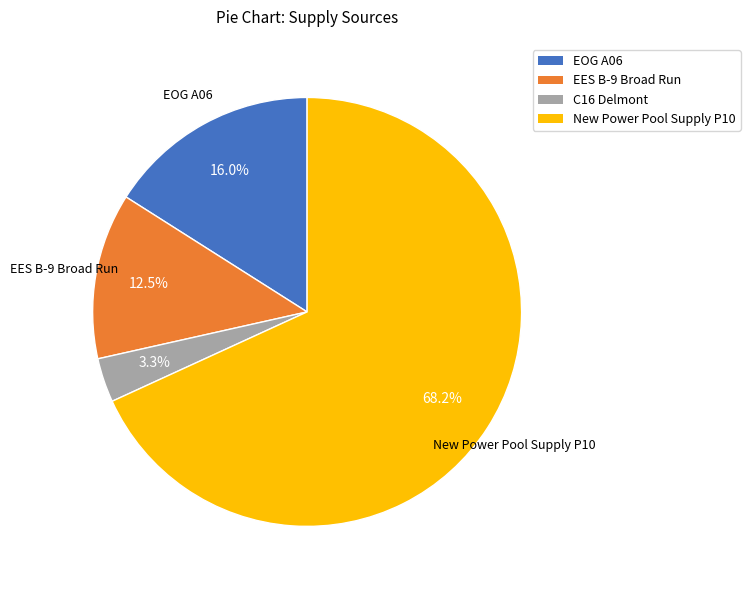

Which slice is the largest?

New Power Pool Supply P10